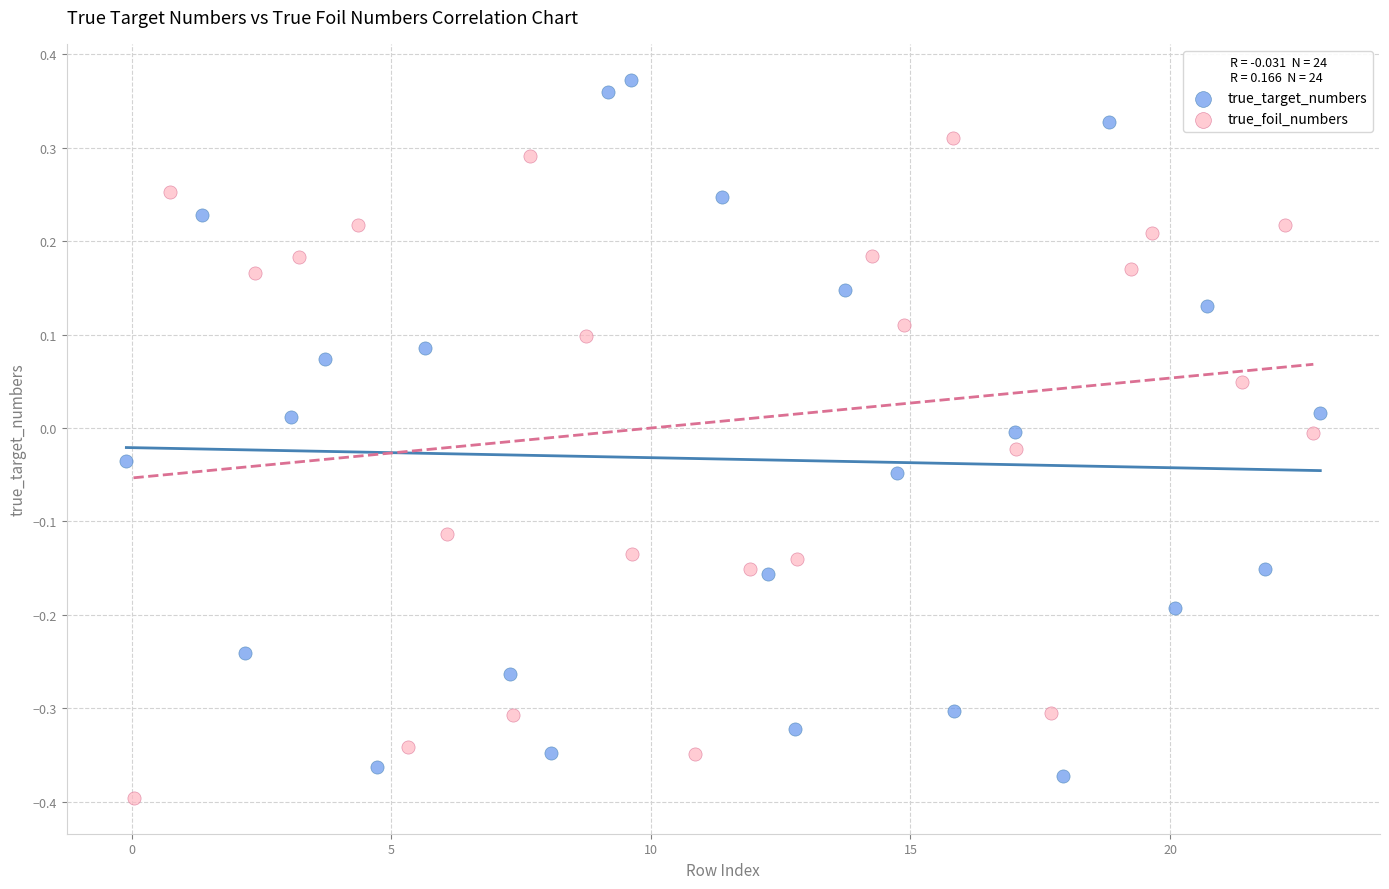

Which series reaches the maximum Y coordinate?

true_target_numbers